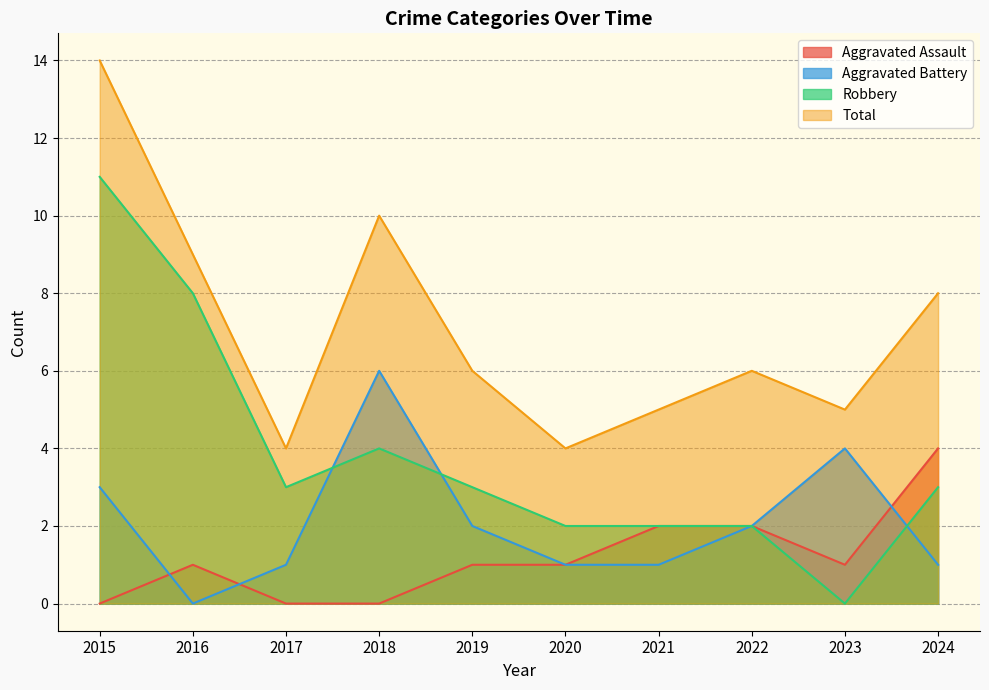

At how many categories does at least one series exceed 12?

1